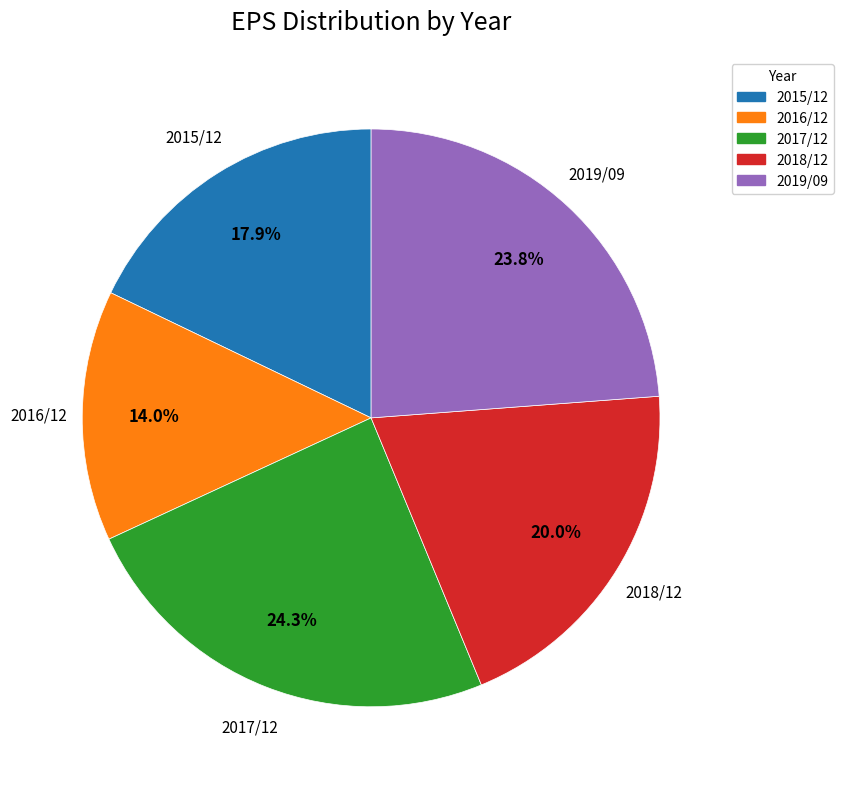

Which slice is the smallest?

2016/12